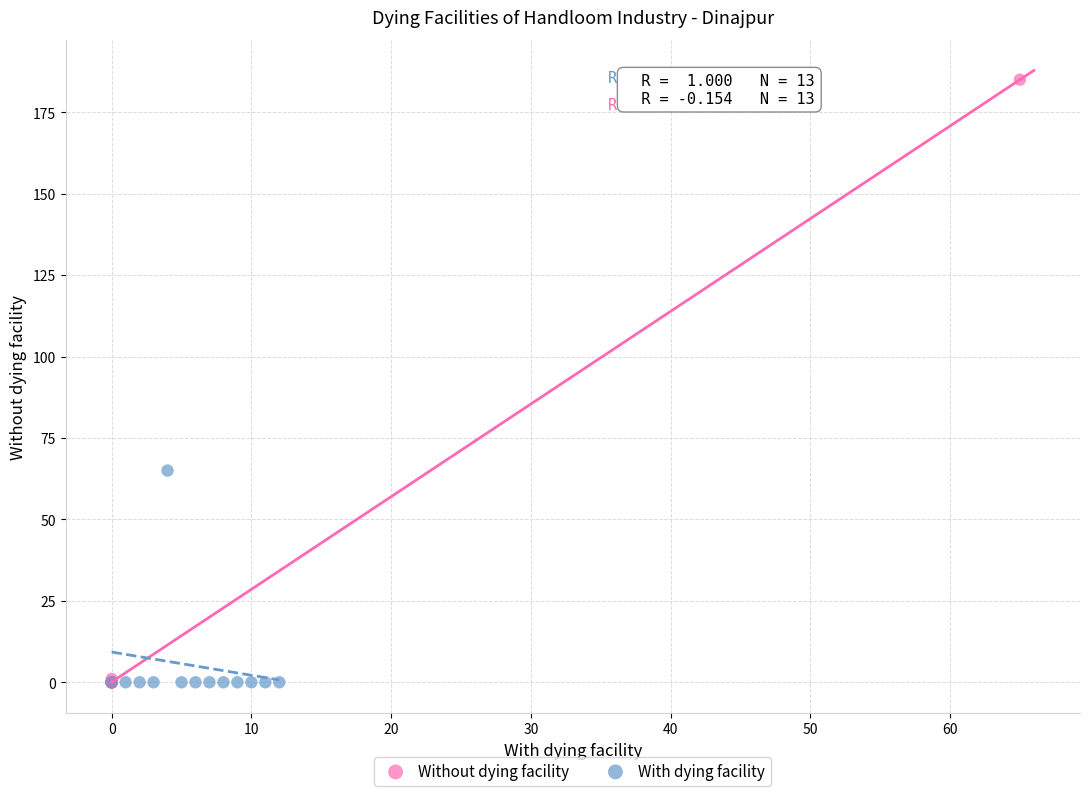

Which series has the widest spread of Y values?

Without dying facility